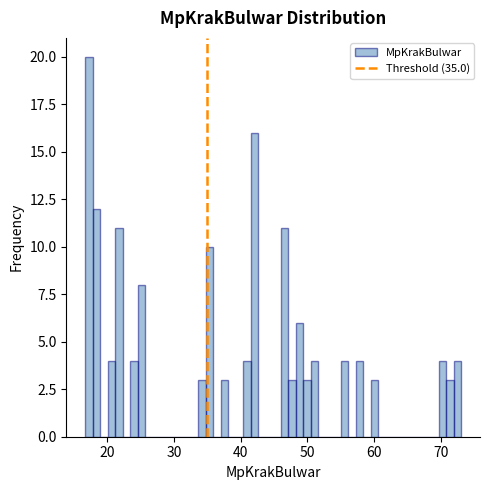

Around what value on the x-axis is the tallest bar? Give the approximate position of its centre, as read against the axis.

17